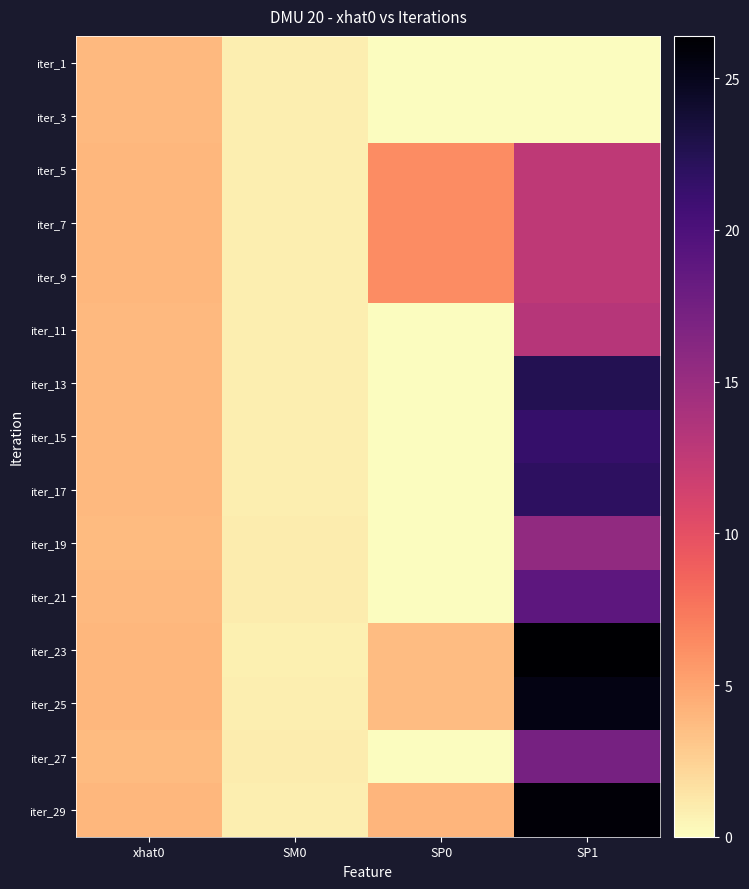

What is the spread (max minus min) of values at xhat0?

0.2